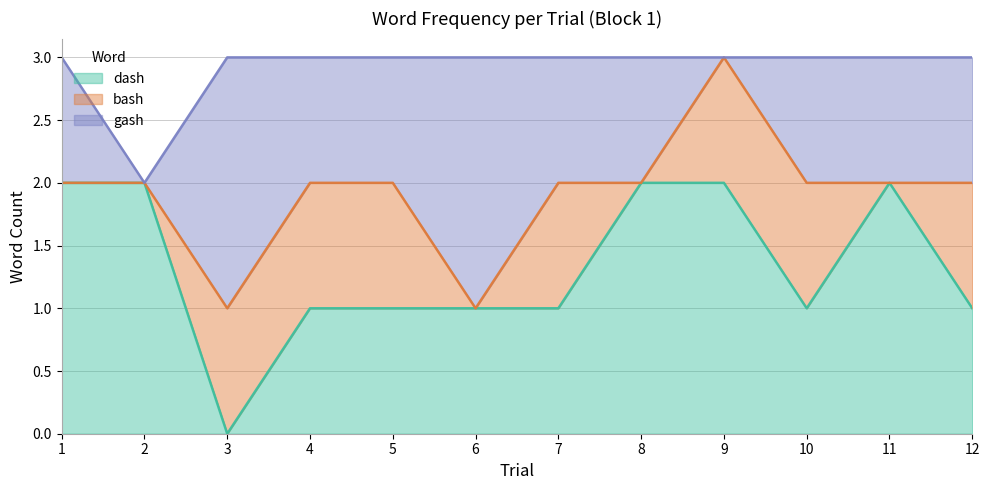

How many interior local valleys does the dash_count series have?

2